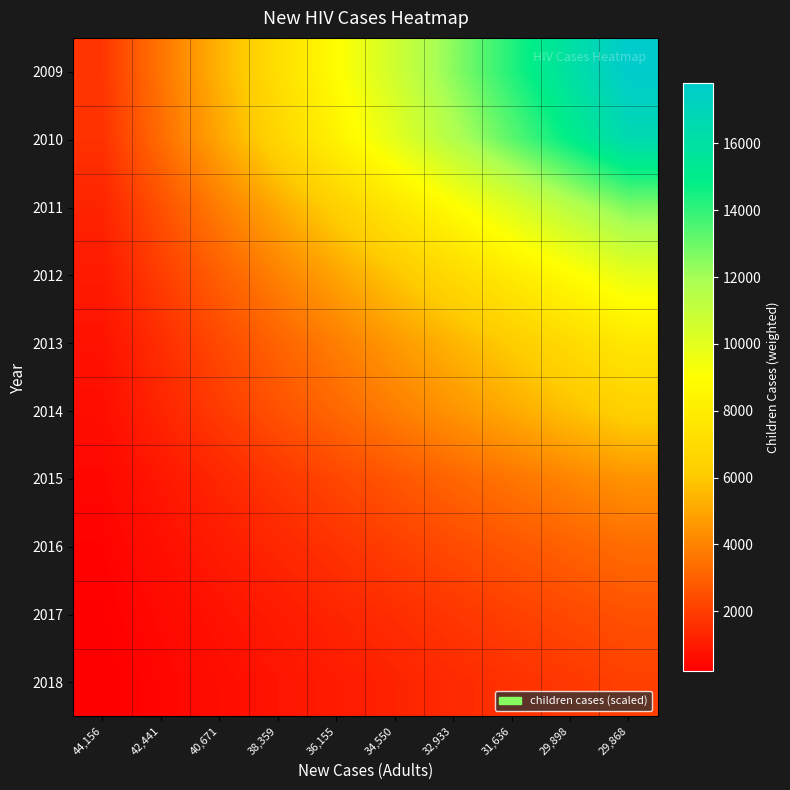

Reading left to right, what are all the values shown in this chart?

2009: 44,156=1780.8	42,441=3561.6	40,671=5342.4	38,359=7123.2	36,155=8904.0	34,550=10684.8	32,933=12465.6	31,636=14246.4	29,898=16027.2	29,868=17808.0
2010: 44,156=1659.0	42,441=3317.9	40,671=4976.9	38,359=6635.9	36,155=8294.8	34,550=9953.8	32,933=11612.7	31,636=13271.7	29,898=14930.7	29,868=16589.6
2011: 44,156=1269.3	42,441=2538.7	40,671=3808.0	38,359=5077.3	36,155=6346.7	34,550=7616.0	32,933=8885.3	31,636=10154.7	29,898=11424.0	29,868=12693.3
2012: 44,156=985.4	42,441=1970.8	40,671=2956.2	38,359=3941.5	36,155=4926.9	34,550=5912.3	32,933=6897.7	31,636=7883.1	29,898=8868.5	29,868=9853.8
2013: 44,156=770.7	42,441=1541.5	40,671=2312.2	38,359=3083.0	36,155=3853.7	34,550=4624.4	32,933=5395.2	31,636=6165.9	29,898=6936.6	29,868=7707.4
2014: 44,156=640.8	42,441=1281.7	40,671=1922.5	38,359=2563.3	36,155=3204.1	34,550=3845.0	32,933=4485.8	31,636=5126.6	29,898=5767.5	29,868=6408.3
2015: 44,156=448.2	42,441=896.3	40,671=1344.5	38,359=1792.7	36,155=2240.9	34,550=2689.0	32,933=3137.2	31,636=3585.4	29,898=4033.5	29,868=4481.7
2016: 44,156=336.7	42,441=673.5	40,671=1010.2	38,359=1346.9	36,155=1683.7	34,550=2020.4	32,933=2357.2	31,636=2693.9	29,898=3030.6	29,868=3367.4
2017: 44,156=256.6	42,441=513.2	40,671=769.9	38,359=1026.5	36,155=1283.1	34,550=1539.7	32,933=1796.3	31,636=2053.0	29,898=2309.6	29,868=2566.2
2018: 44,156=205.4	42,441=410.9	40,671=616.3	38,359=821.7	36,155=1027.1	34,550=1232.6	32,933=1438.0	31,636=1643.4	29,898=1848.9	29,868=2054.3